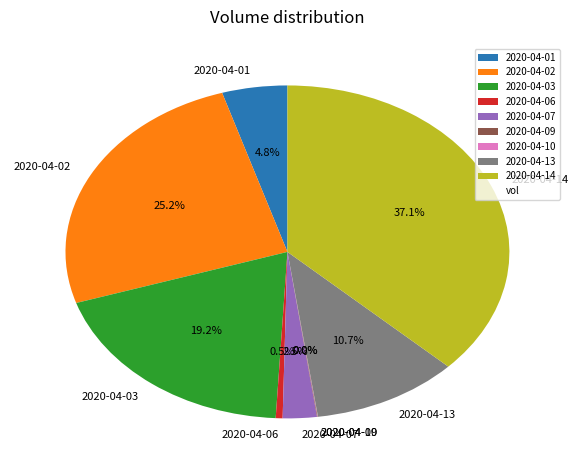

Is there a majority slice in this chart?

No